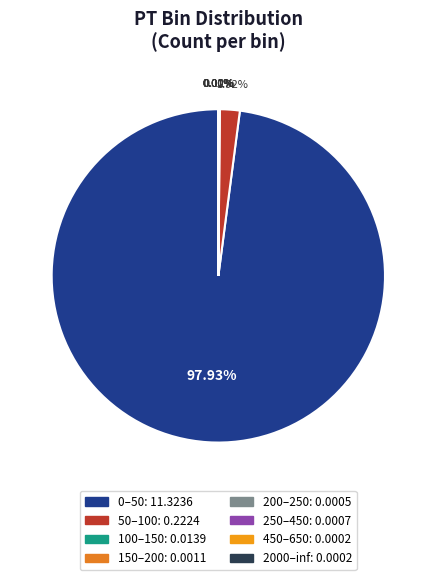

Combined, what portion of the pie is 100–150 and 0–50?

98.1%